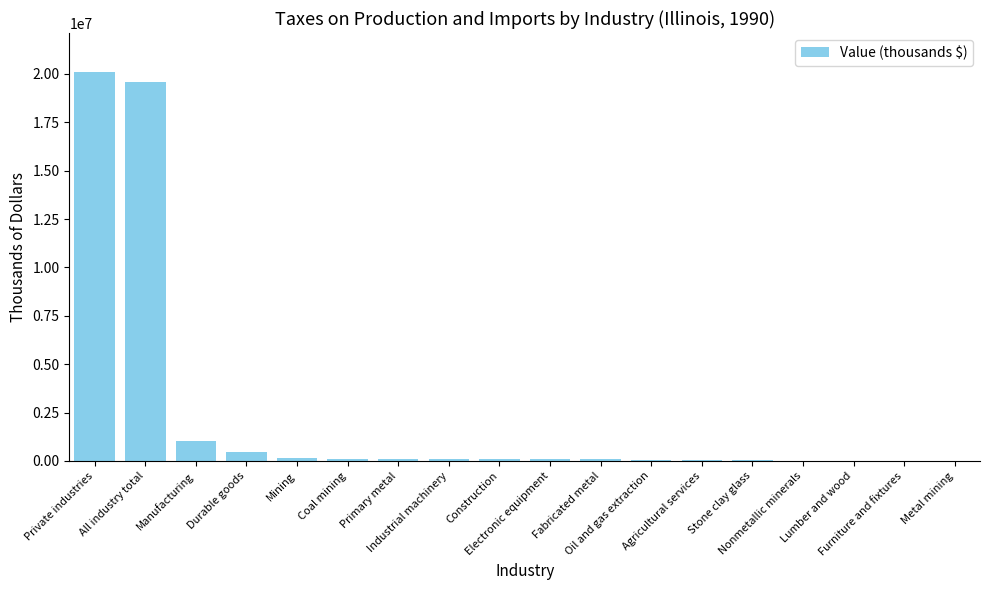

What is the ratio of the value at Primary metal to the value at Manufacturing?

0.1